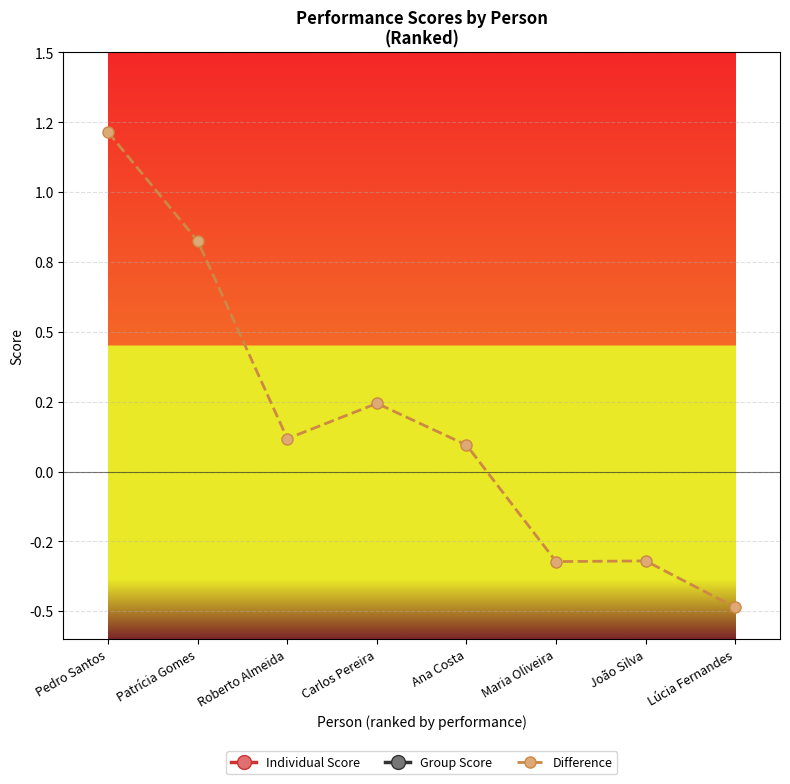

At which category is the sum across all series the highest?

Pedro Santos